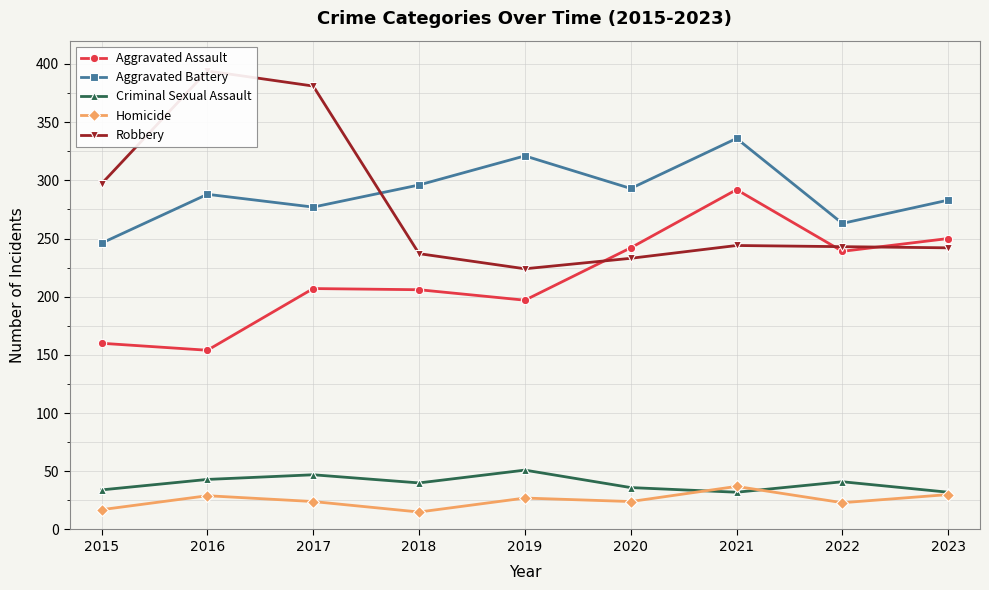

Does the chart have visible grid lines?

Yes